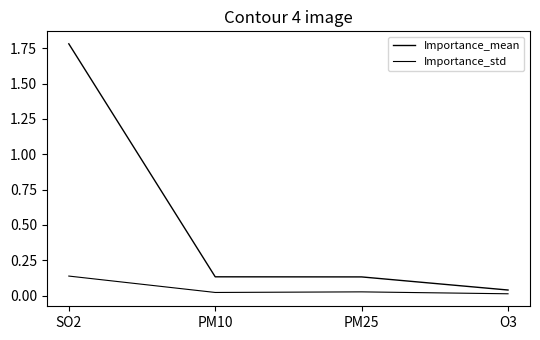

Is it true that Importance_std equals 0.0 at PM25?

False